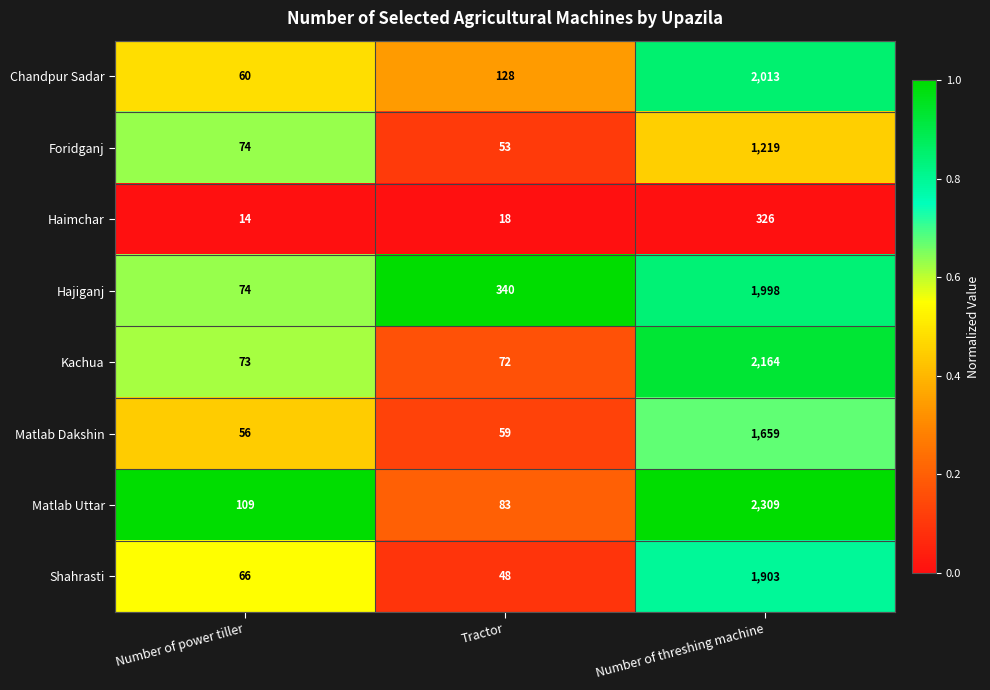

The value of Chandpur Sadar at Number of threshing machine is 2013. True or false?

True